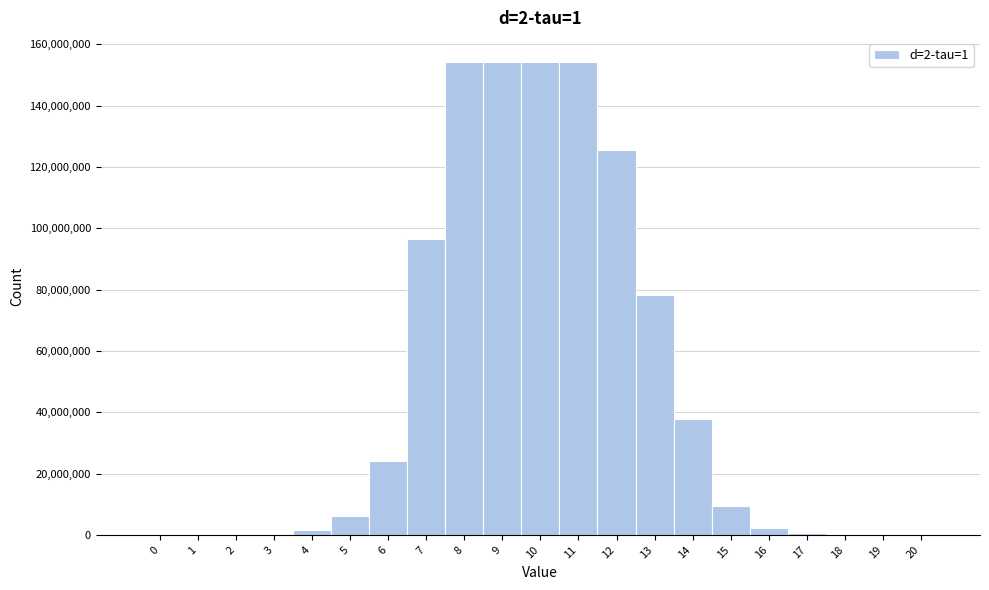

Reading left to right, transcribe this chart: for each bar, give the range it covers on the x-axis and its height. The values are not printed on the chart, so give them approximately, as read against the axis.

-0.5 to 0.5: under 2000000
0.5 to 1.5: under 2000000
1.5 to 2.5: under 2000000
2.5 to 3.5: under 2000000
3.5 to 4.5: under 2000000
4.5 to 5.5: 6000000
5.5 to 6.5: 24000000
6.5 to 7.5: 96000000
7.5 to 8.5: 154000000
8.5 to 9.5: 154000000
9.5 to 10.5: 154000000
10.5 to 11.5: 154000000
11.5 to 12.5: 126000000
12.5 to 13.5: 78000000
13.5 to 14.5: 38000000
14.5 to 15.5: 10000000
15.5 to 16.5: 2000000
16.5 to 17.5: under 2000000
17.5 to 18.5: under 2000000
18.5 to 19.5: under 2000000
19.5 to 20.5: under 2000000